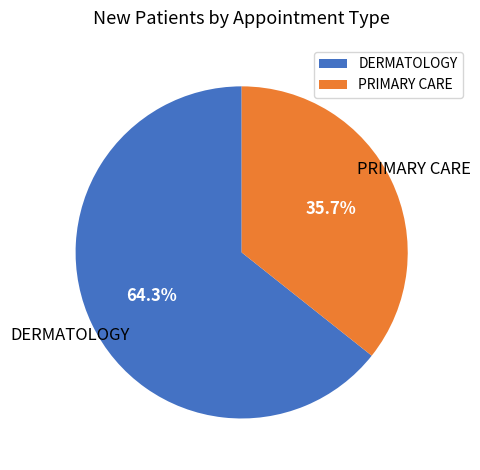

To the nearest percent, what is the combined percentage of PRIMARY CARE and DERMATOLOGY?

100%